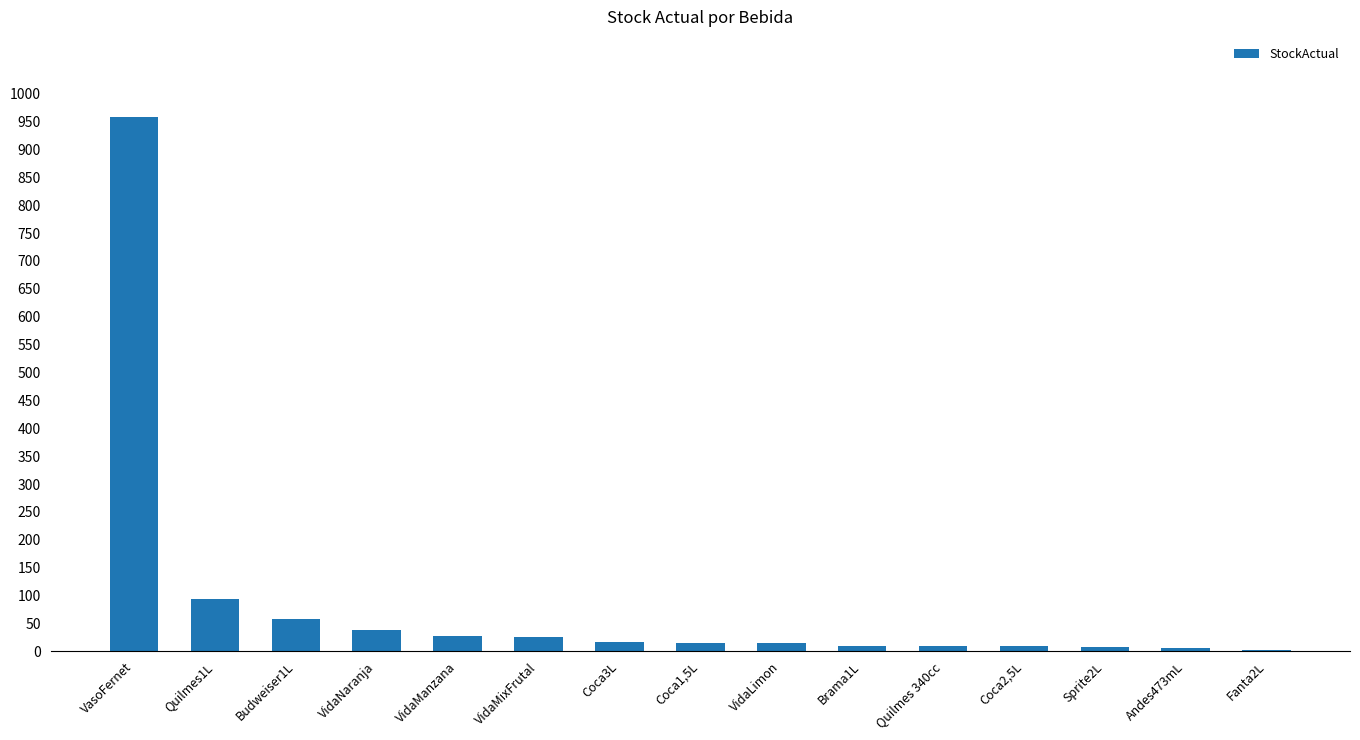

What is the sum of all values?

1291